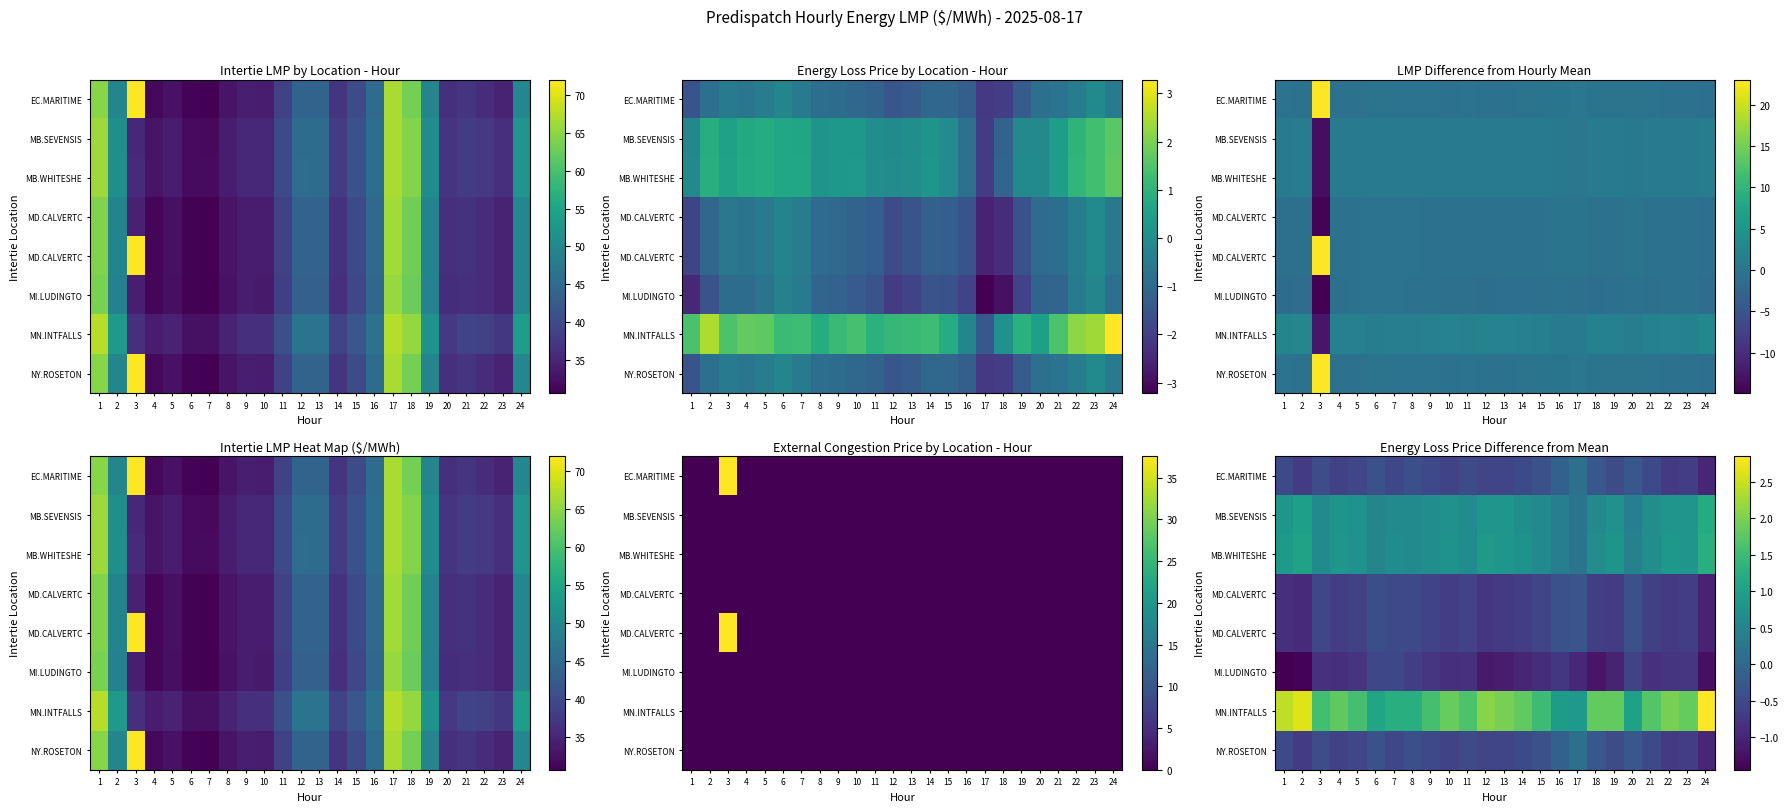

Between 17 and 2, which is larger?

17